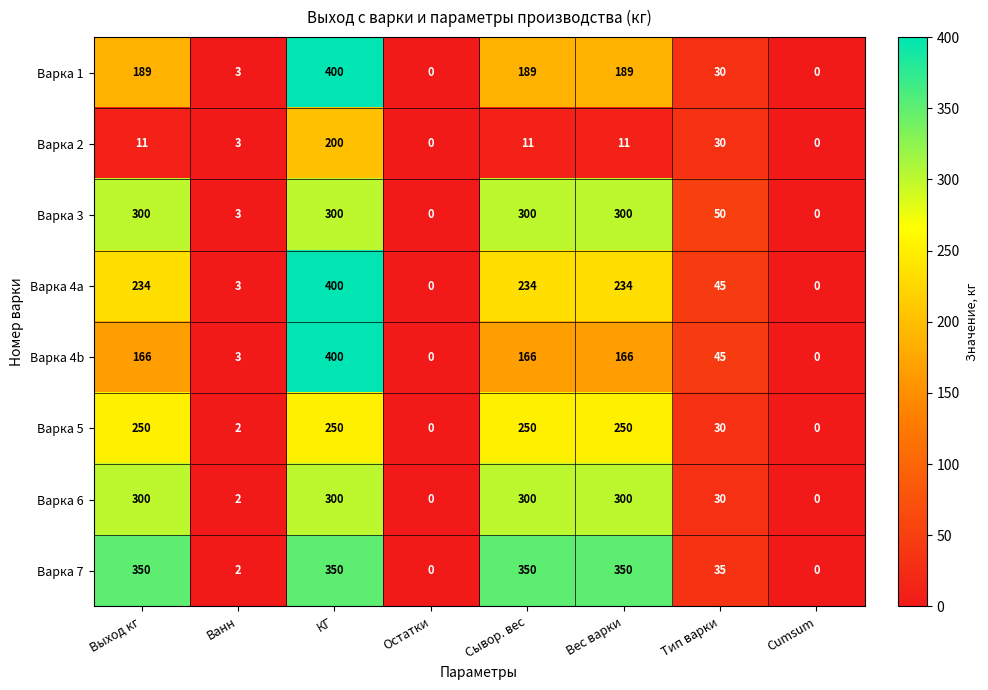

What is the maximum value shown in the chart?

400